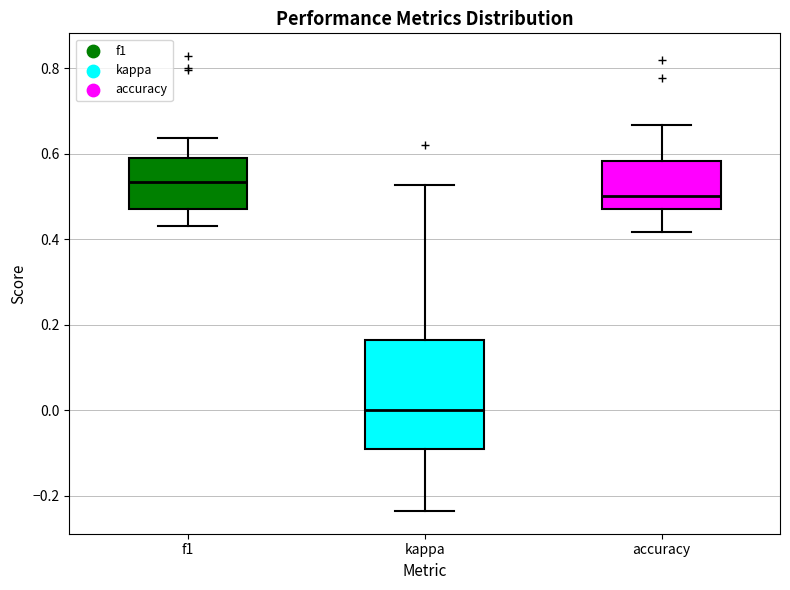

Where does the upper whisker of the box for accuracy end on the y-axis? The values are not printed on the chart, so give them approximately, as read against the axis.

0.66